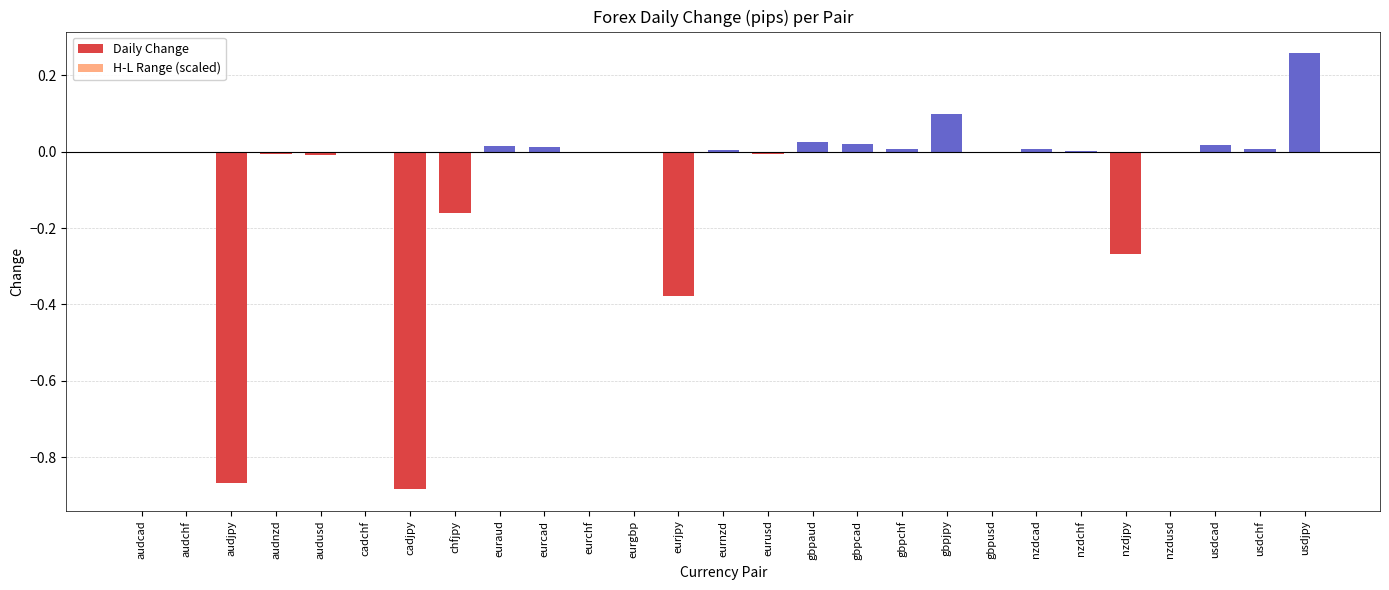

What is the value of the Daily Change bar at the 8th from the left?

-0.2